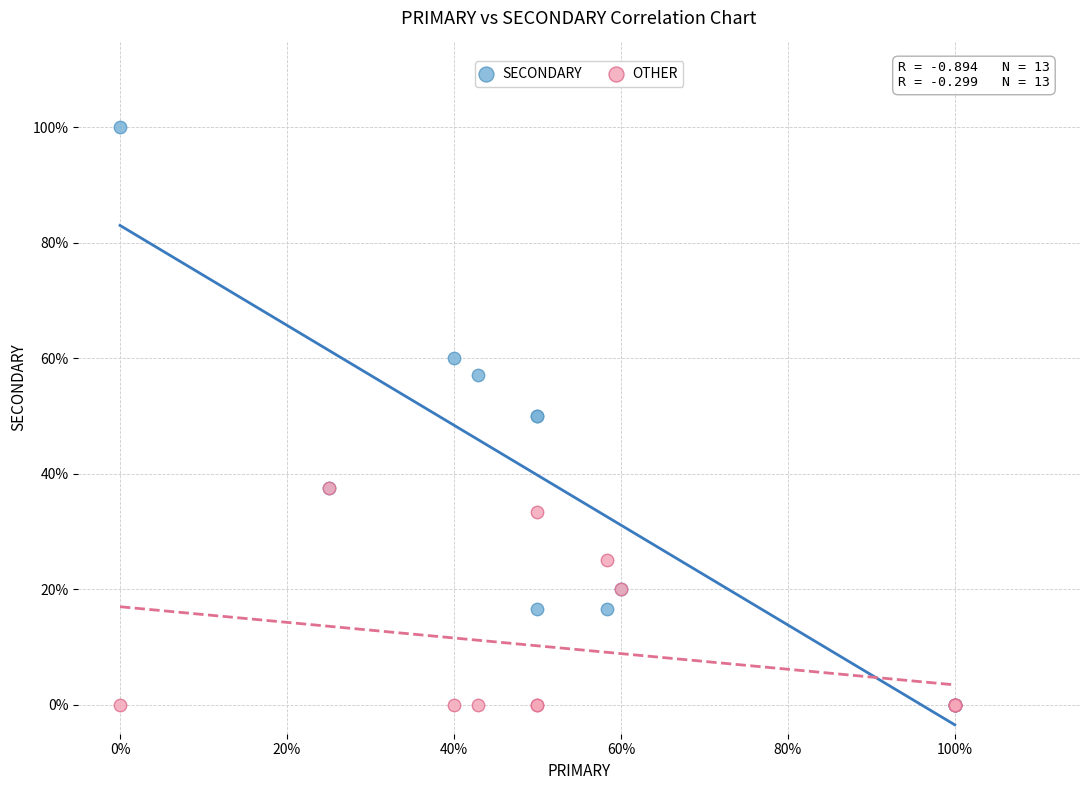

What are all the series names shown in the legend?

SECONDARY, OTHER